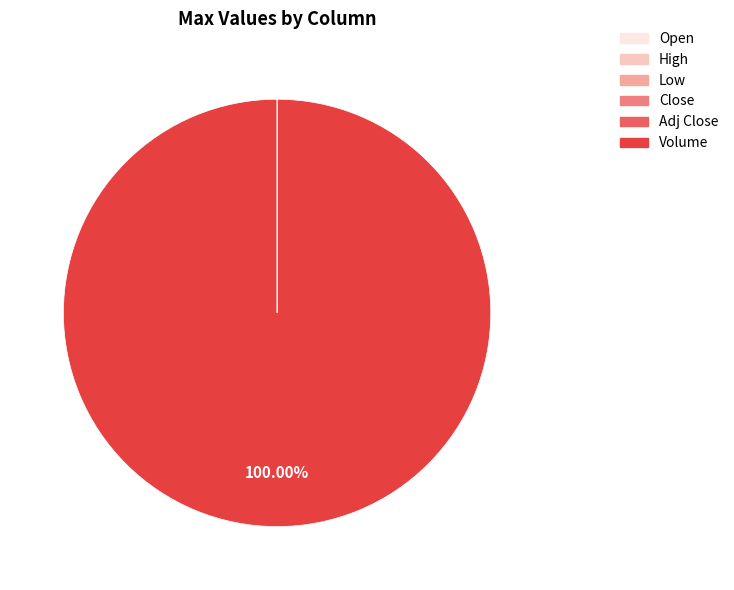

Which category has the biggest portion of the pie?

Volume